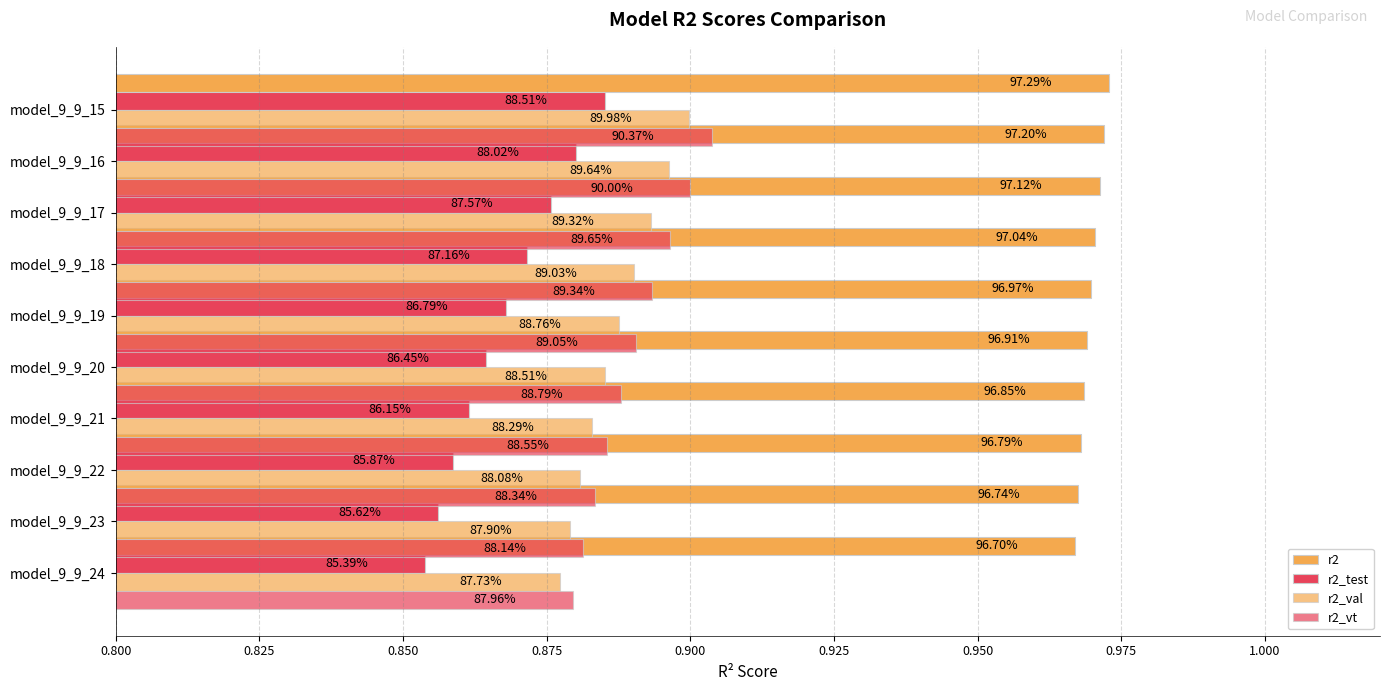

Which series has the largest range (max minus min)?

r2_test